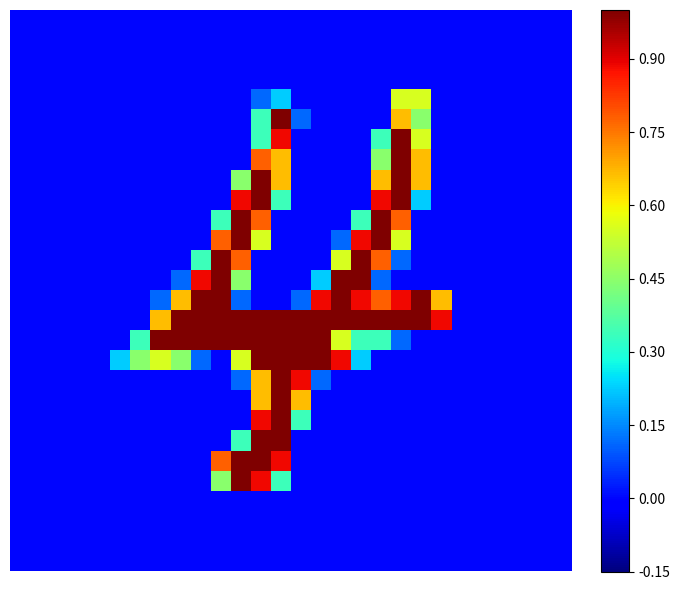

At which category is the sum across all series the highest?

12